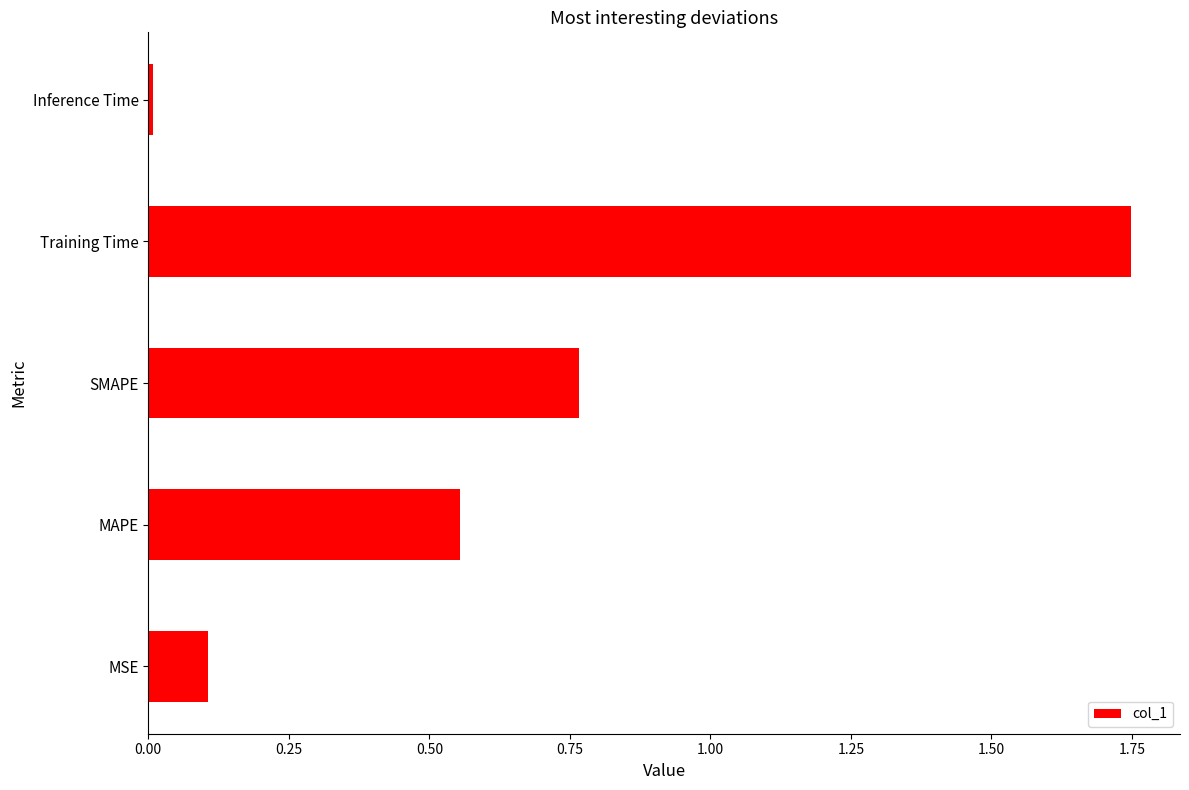

Which label corresponds to the smallest value in the chart?

Inference Time